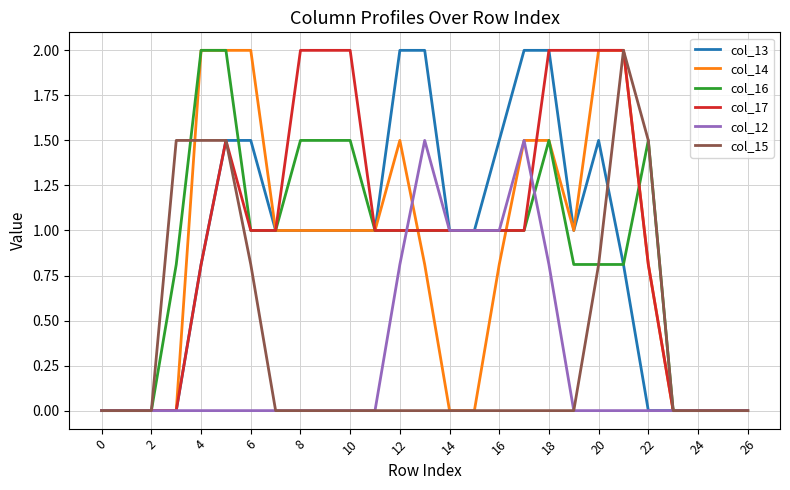

What is the highest value of the col_14 series?

2.0